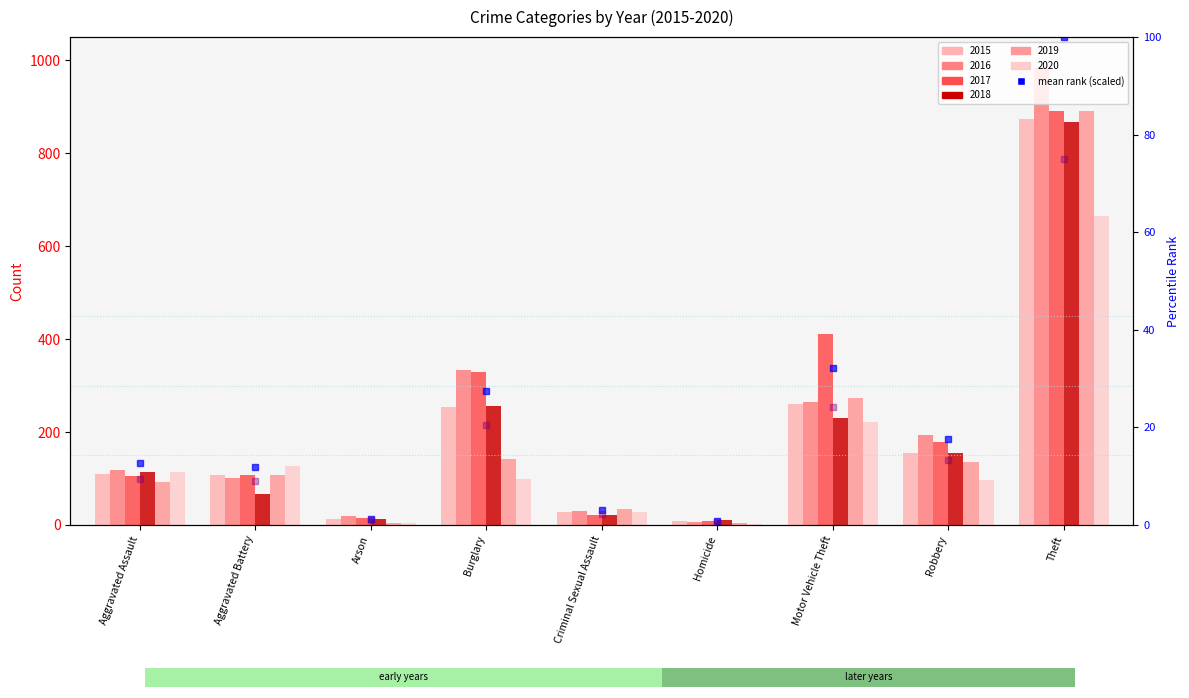

What is the value of the relative rank bar at the 5th from the left?

2.3